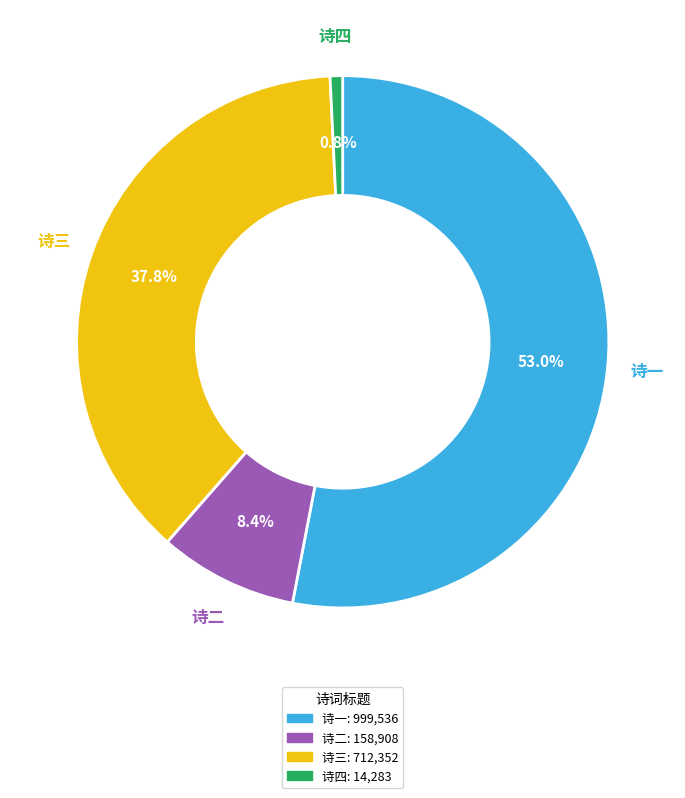

Rank the categories by value from highest to lowest.

诗一, 诗三, 诗二, 诗四